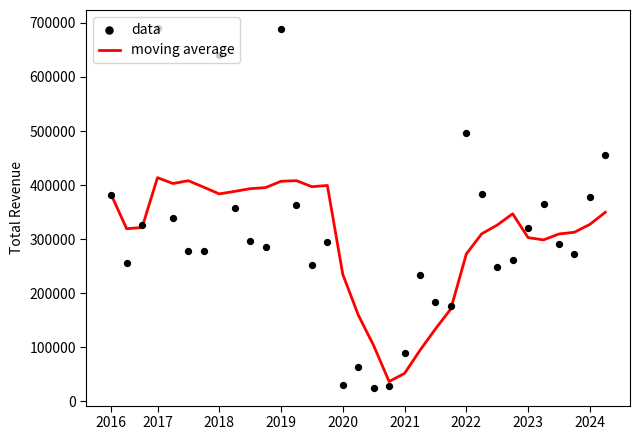

Which series has the largest total across all categories?

data